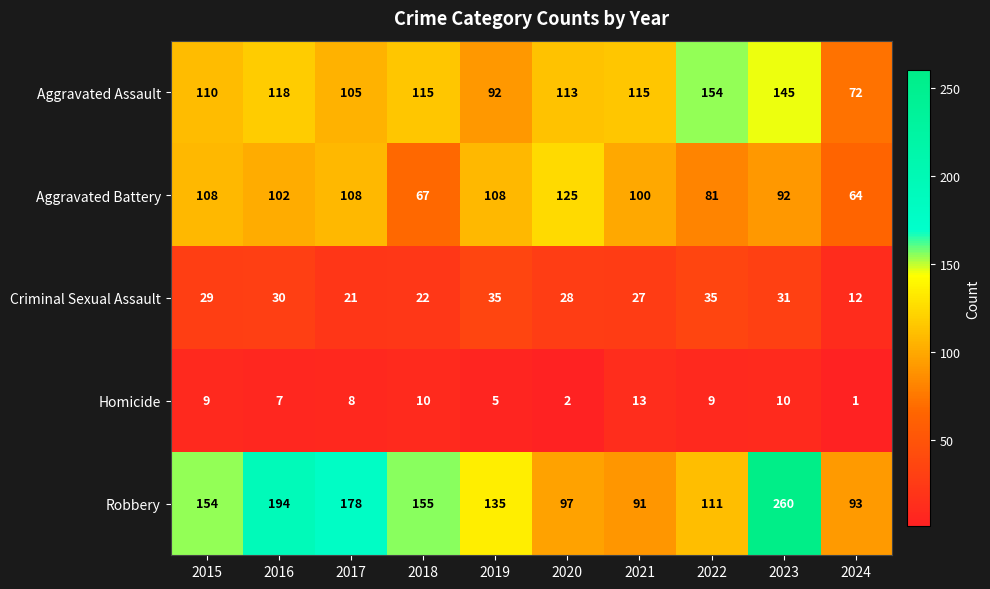

True or false: Homicide has a value of 9 at 2022.

True